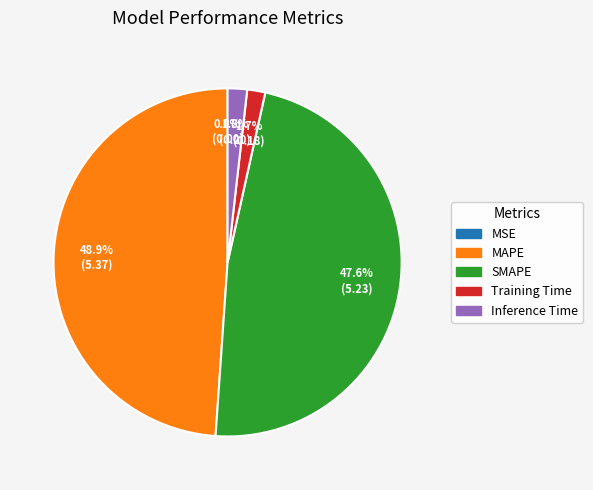

Does SMAPE represent more than half of the total?

No